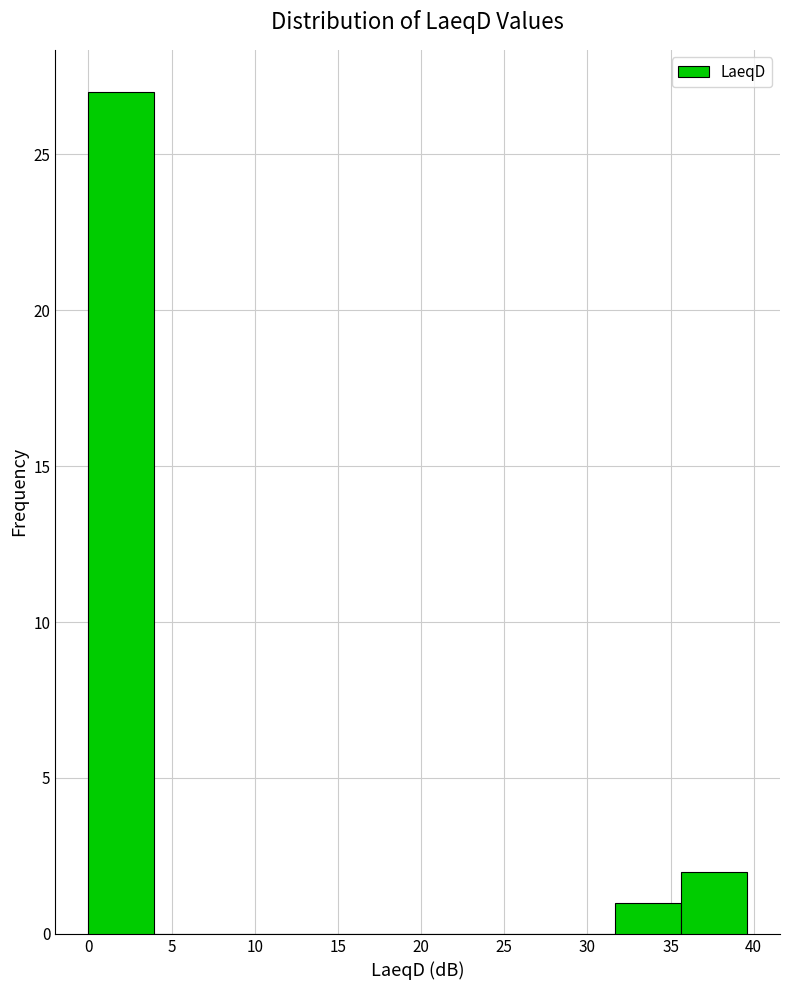

Which range on the x-axis has the tallest bar?

0.0 to 4.0